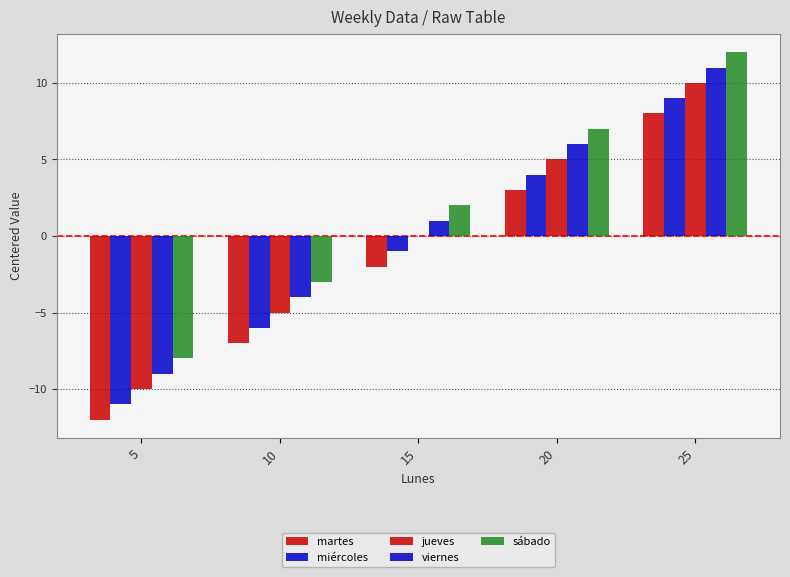

What is the difference between the highest and lowest values at 10?

4